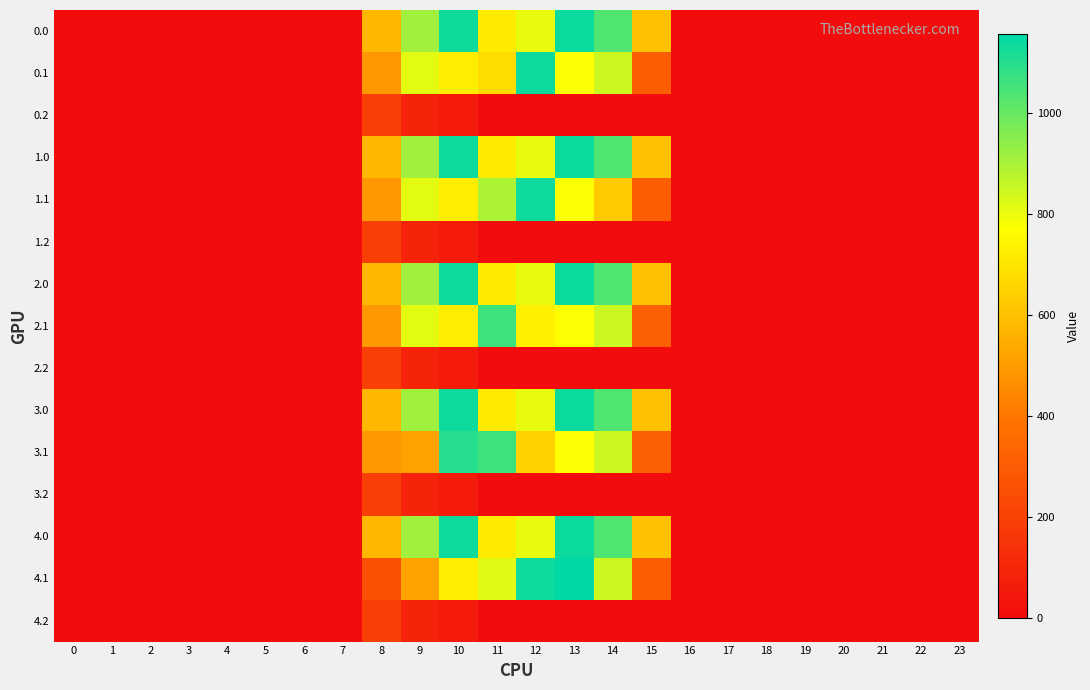

List the series in order of their peak value, highest first.

4.1, 0.0, 1.0, 2.0, 3.0, 4.0, 0.1, 1.1, 3.1, 2.1, 0.2, 1.2, 2.2, 3.2, 4.2